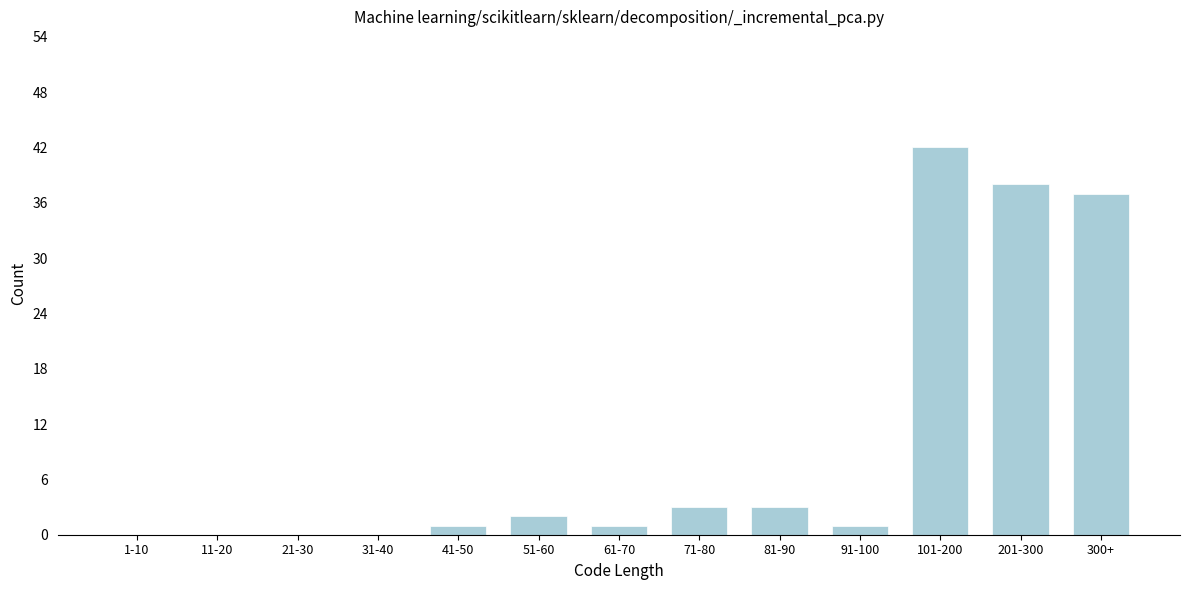

Reading left to right, transcribe all the data shown in this chart.

1-10=0	11-20=0	21-30=0	31-40=0	41-50=1	51-60=2	61-70=1	71-80=3	81-90=3	91-100=1	101-200=42	201-300=38	300+=37